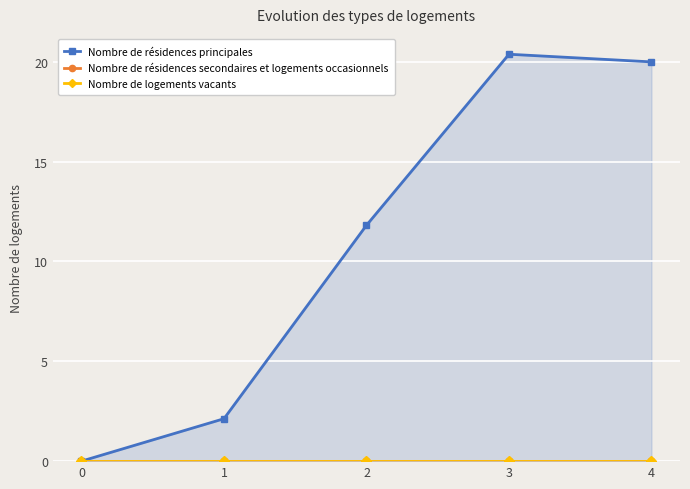

True or false: Nombre de résidences secondaires et logements occasionnels and Nombre de résidences principales intersect in this chart.

False